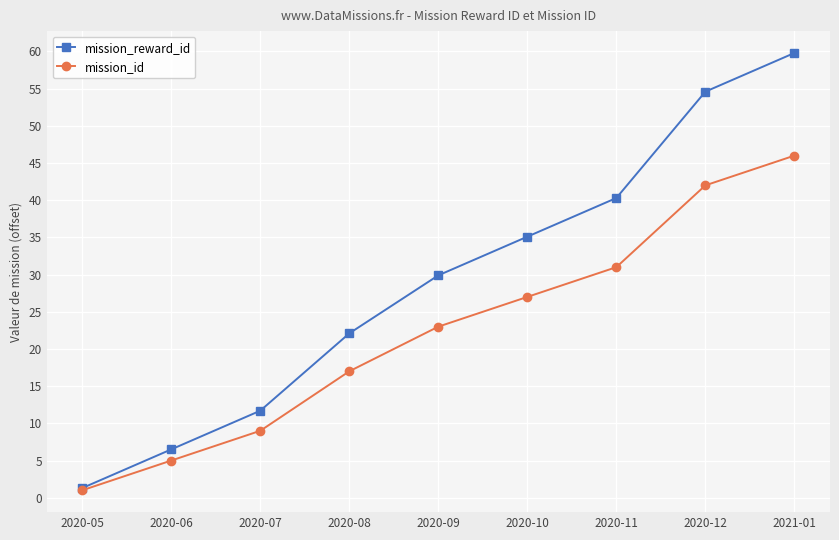

Reading right to left, extract all data points from this chart.

mission_reward_id: 2021-01=59.8	2020-12=54.6	2020-11=40.3	2020-10=35.1	2020-09=29.9	2020-08=22.1	2020-07=11.7	2020-06=6.5	2020-05=1.3
mission_id: 2021-01=46.0	2020-12=42.0	2020-11=31.0	2020-10=27.0	2020-09=23.0	2020-08=17.0	2020-07=9.0	2020-06=5.0	2020-05=1.0